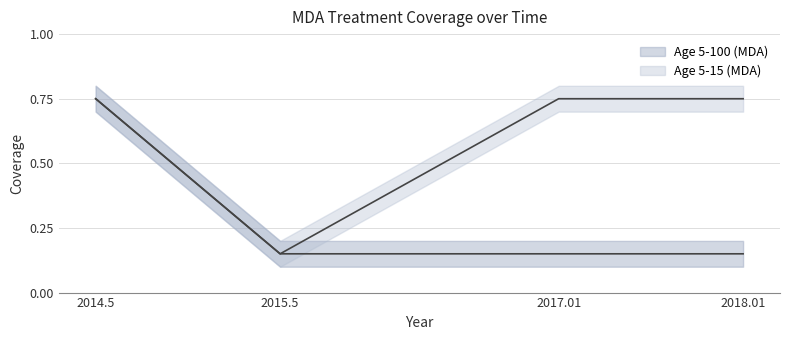

Reading left to right, transcribe all the data shown in this chart.

Age 5-100 (MDA): 2014.5=0.8	2015.5=0.1	2017.01=0.1	2018.01=0.1
Age 5-15 (MDA): 2014.5=0.8	2015.5=0.1	2017.01=0.8	2018.01=0.8